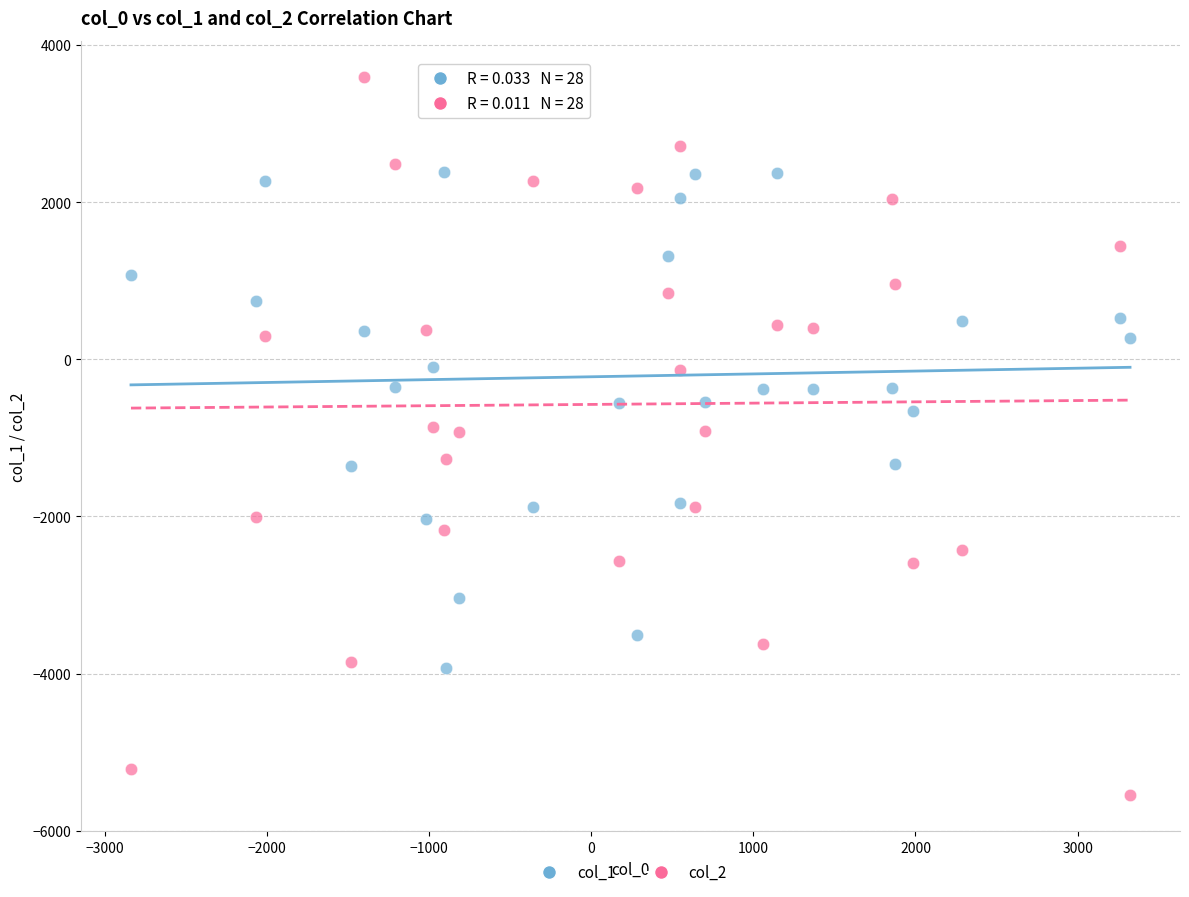

Which series has the widest spread of Y values?

col_2